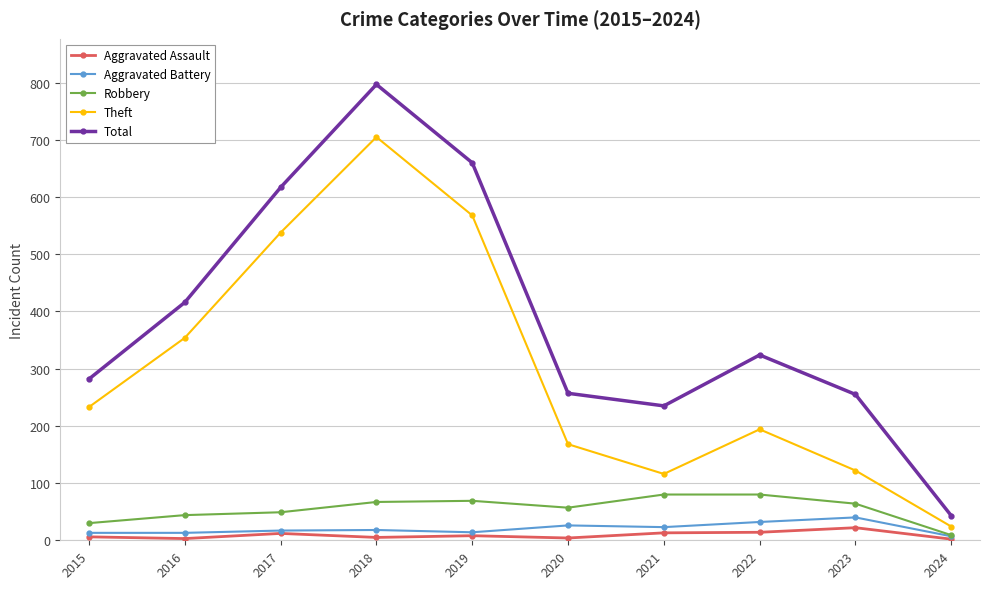

How many data points does each series have?

10